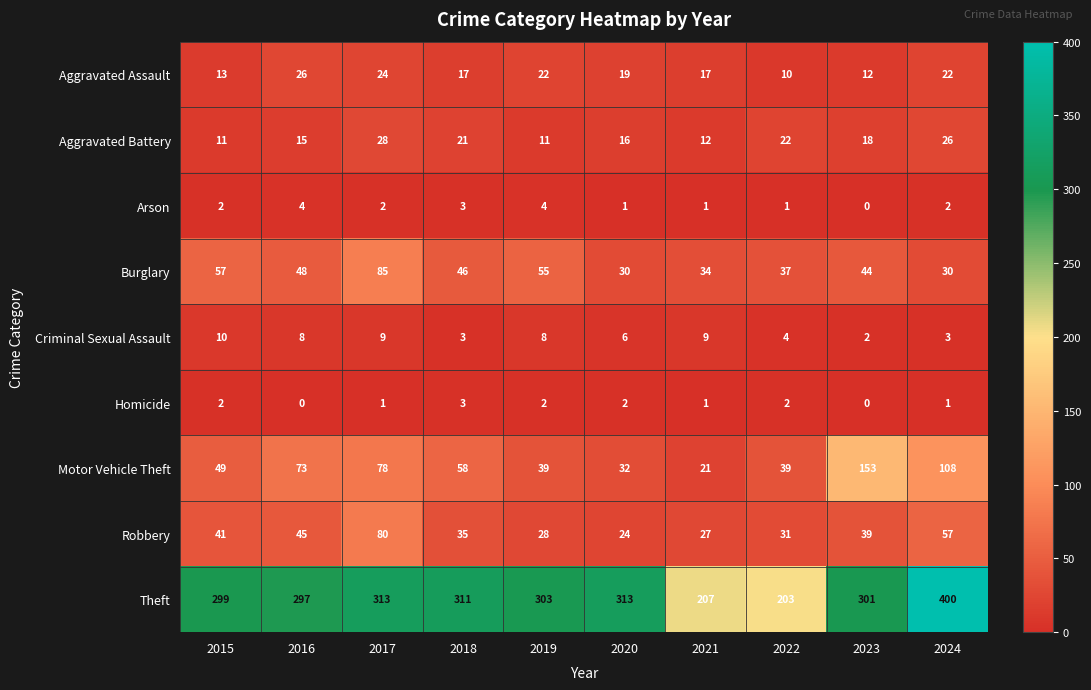

At how many categories does at least one series exceed 340?

1